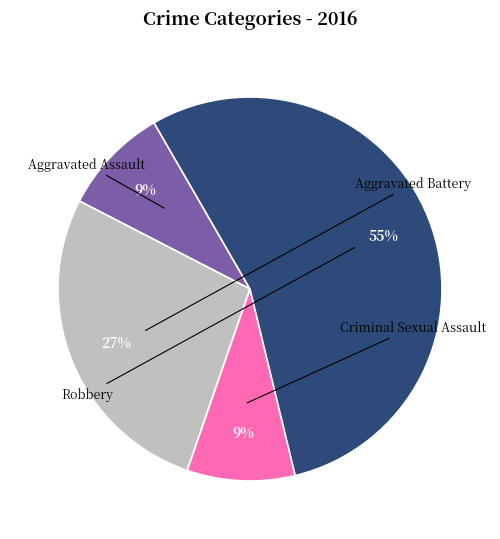

To the nearest percent, what is the average slice percentage?

25%